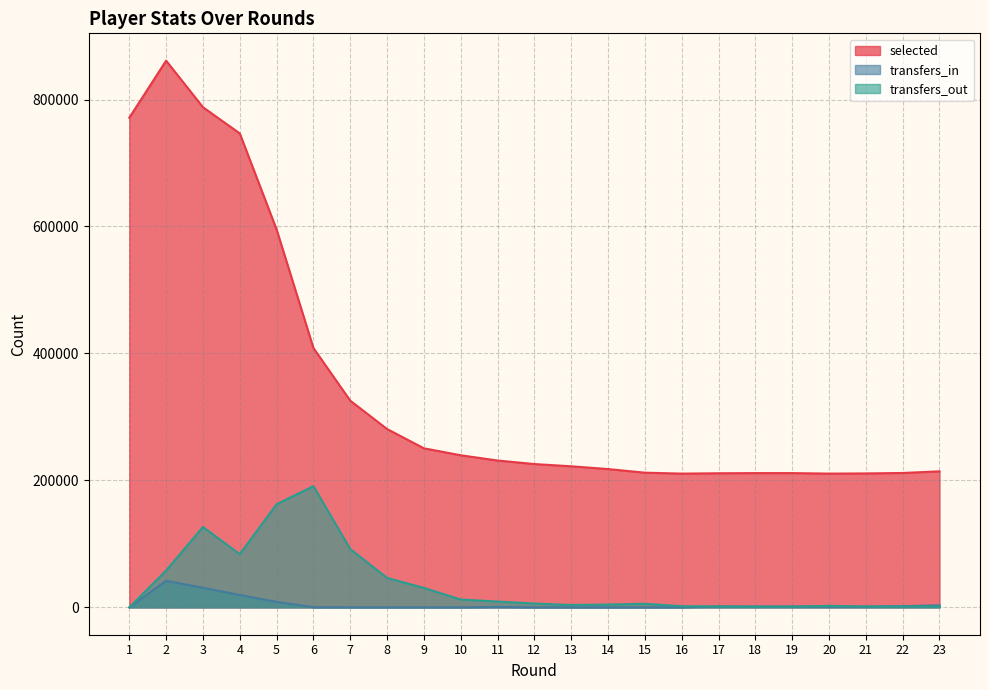

At which category does transfers_out reach its first local valley?

4